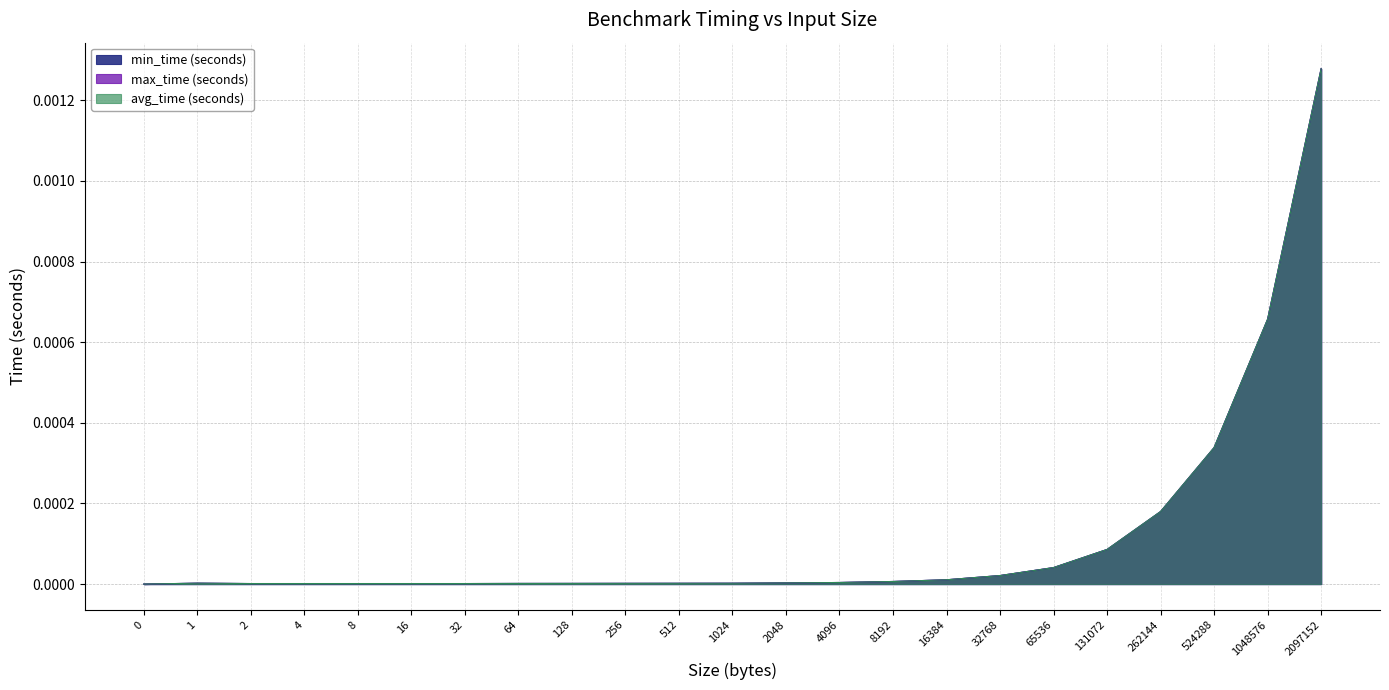

Which has a higher value, 1024 or 16384?

16384